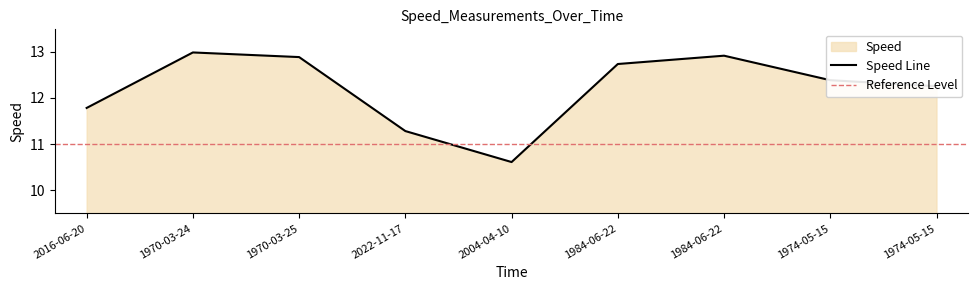

Rank the categories by value from lowest to highest.

2004-04-10, 2022-11-17, 2016-06-20, 1974-05-15, 1974-05-15, 1984-06-22, 1970-03-25, 1984-06-22, 1970-03-24